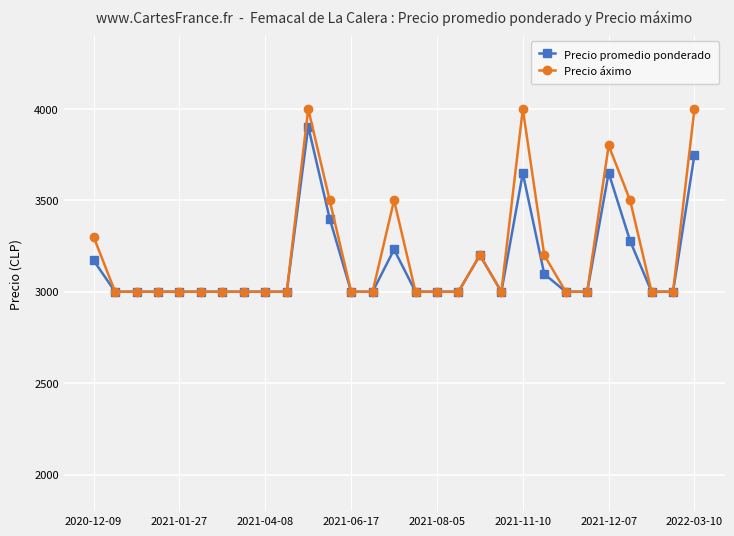

What is the value of the Precio promedio ponderado point at the 2nd from the left?

3000